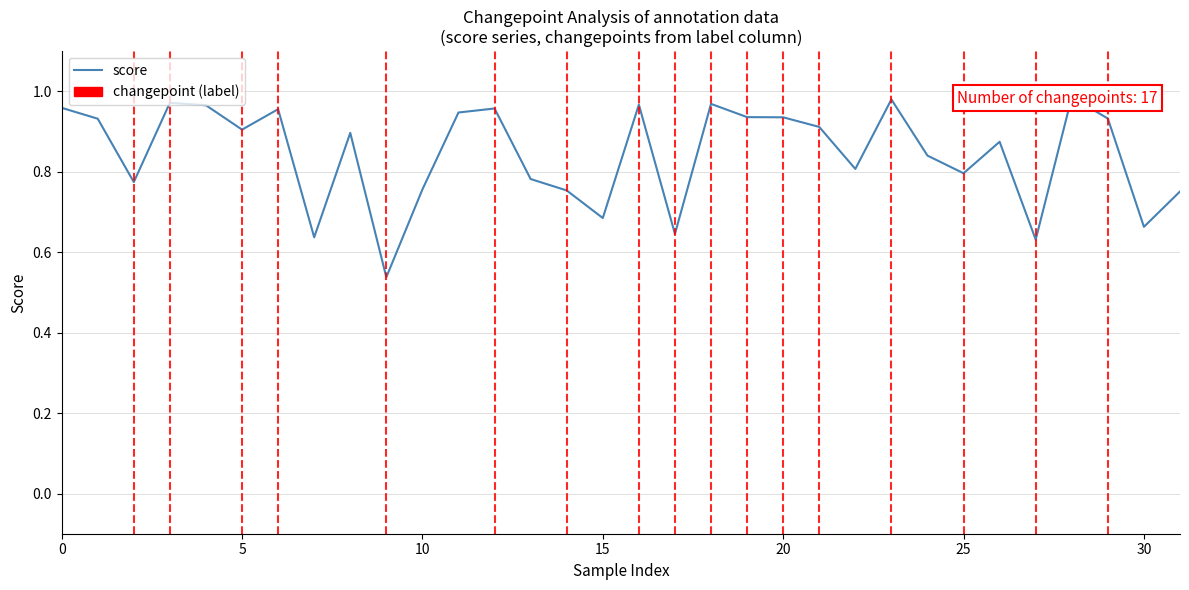

What is the sum of all values?

27.0